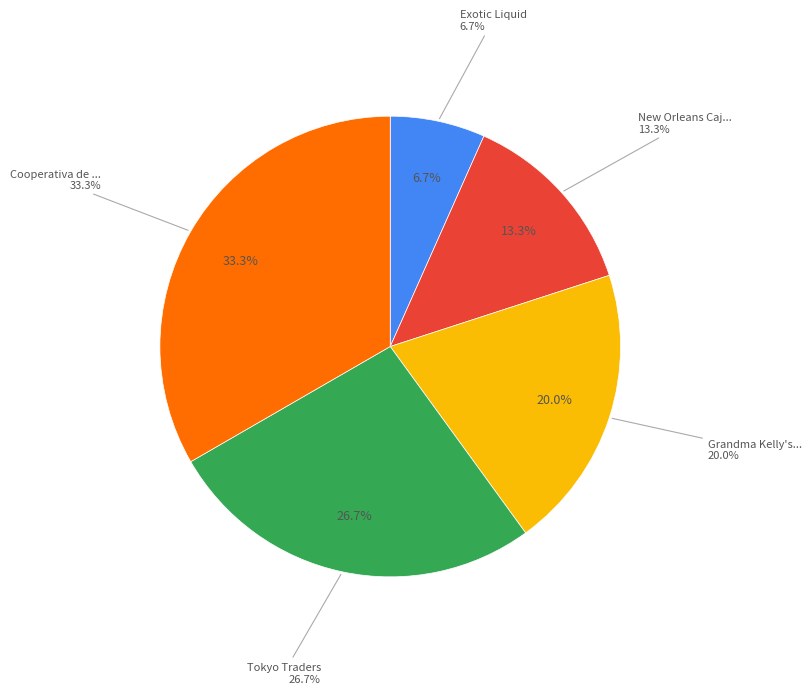

To the nearest percent, what percentage of the pie is Tokyo Traders?

27%